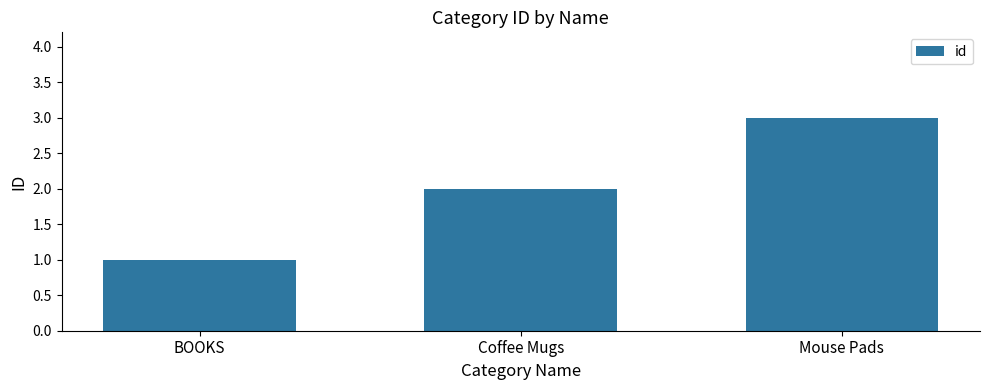

What is the ratio of the value at Coffee Mugs to the value at BOOKS?

2.0